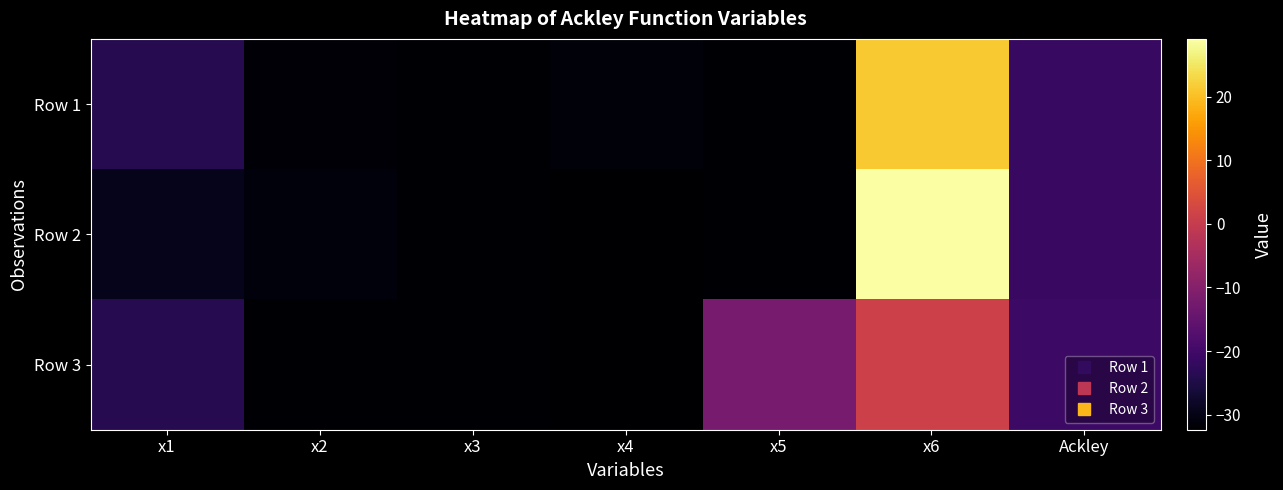

Reading right to left, extract all data points from this chart.

Row 1: Ackley=-21.3	x6=21.3	x5=-32.1	x4=-31.2	x3=-32.0	x2=-31.6	x1=-23.9
Row 2: Ackley=-21.2	x6=29.1	x5=-32.1	x4=-32.4	x3=-32.0	x2=-31.0	x1=-29.3
Row 3: Ackley=-20.7	x6=1.0	x5=-12.2	x4=-32.1	x3=-32.0	x2=-31.9	x1=-23.8